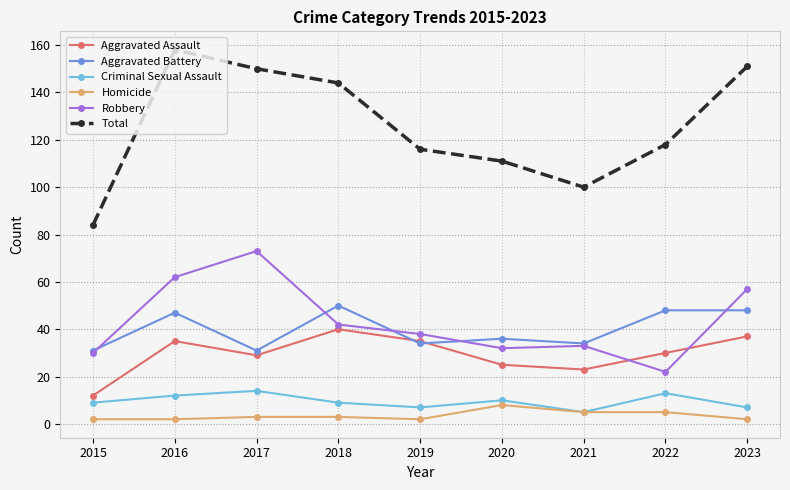

What is the maximum value for Robbery?

73